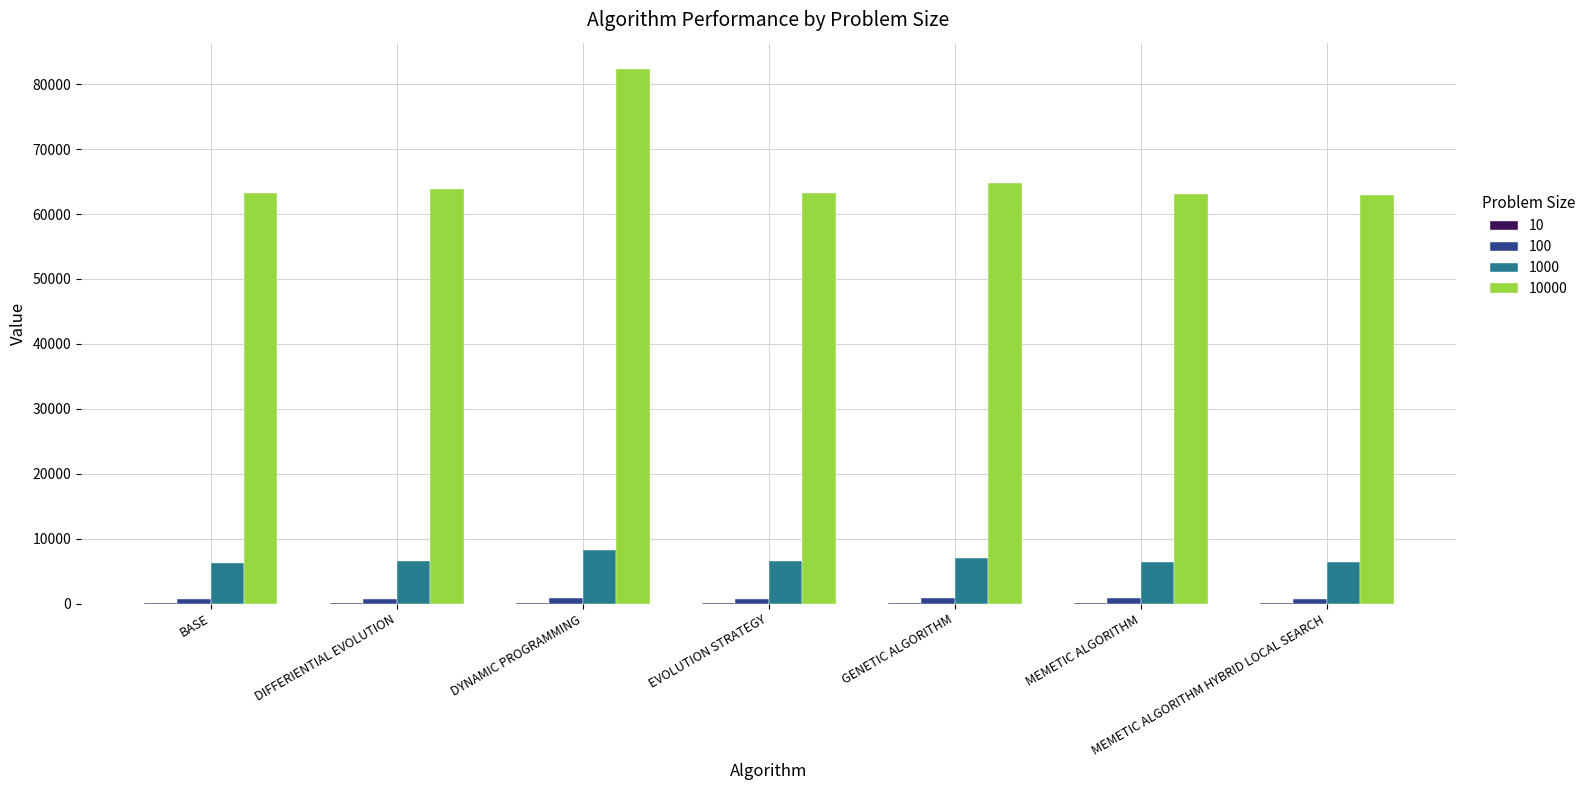

At which category is the sum across all series the highest?

DYNAMIC PROGRAMMING